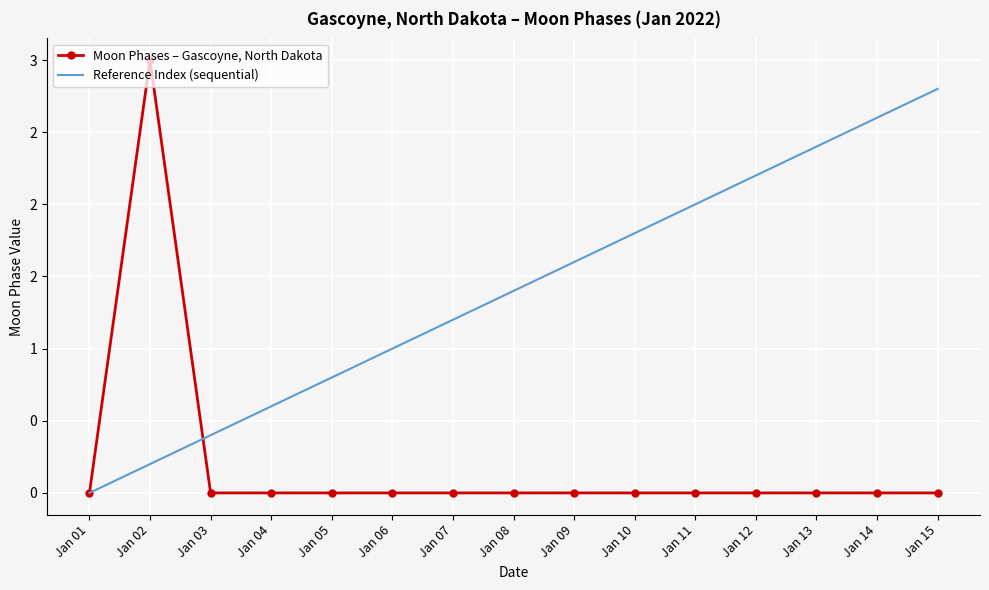

Which category has the highest value in the Reference Index (sequential) series?

Jan 15